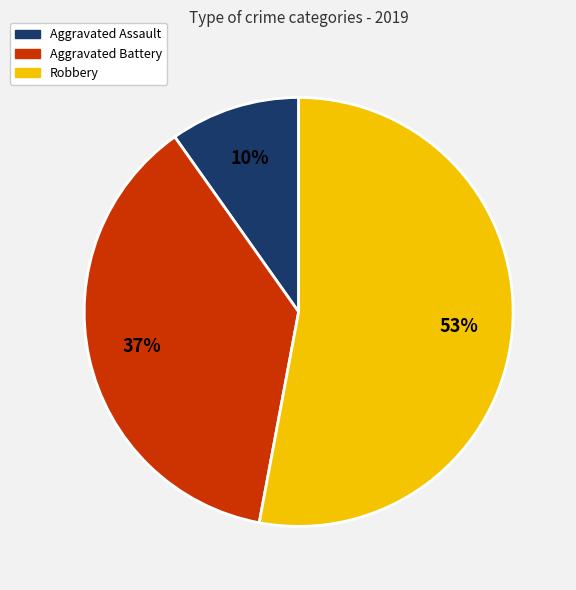

The Aggravated Assault slice represents 10% of the pie. True or false?

True